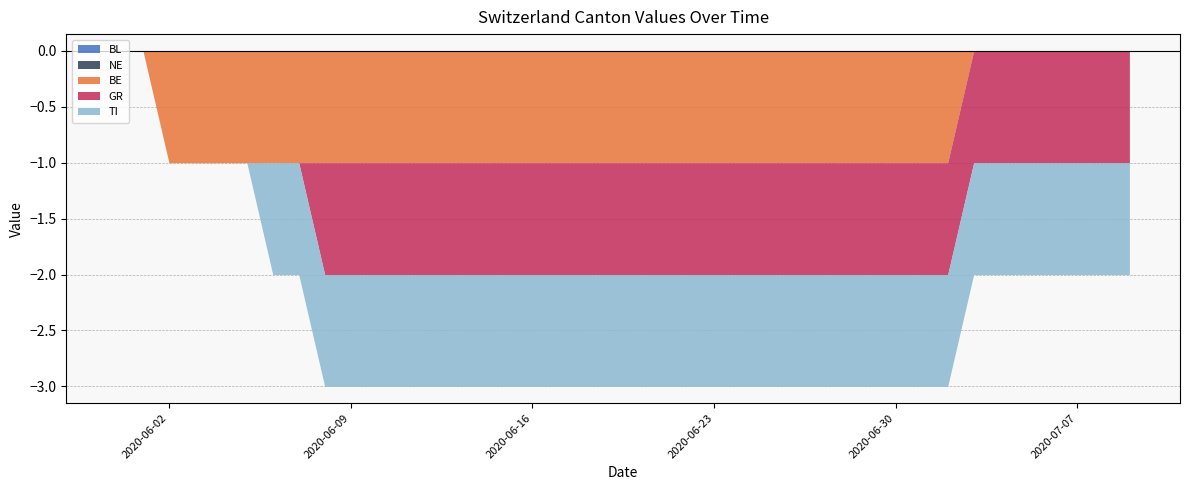

The value of NE at 2020-06-01 is 0. True or false?

True